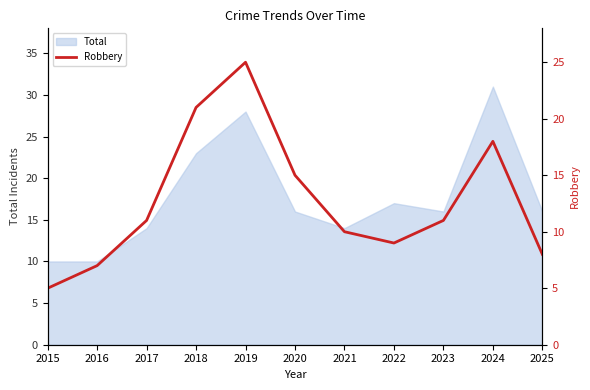

What is the maximum value for Total?

31